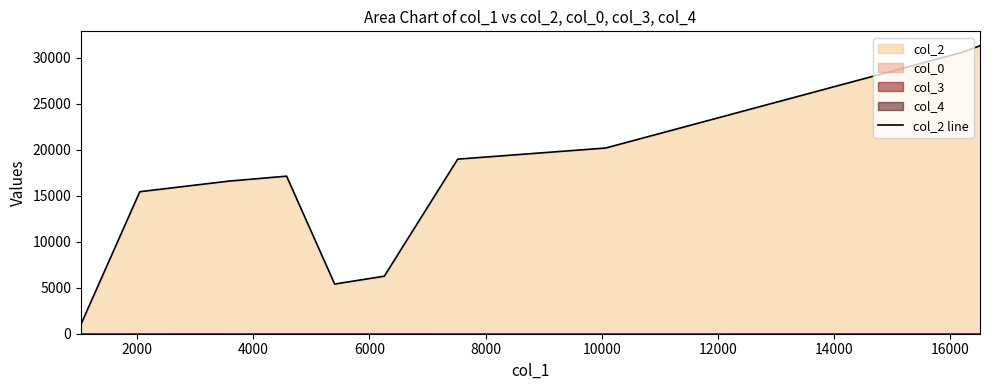

What is the value of the 11th point from the left?

30588